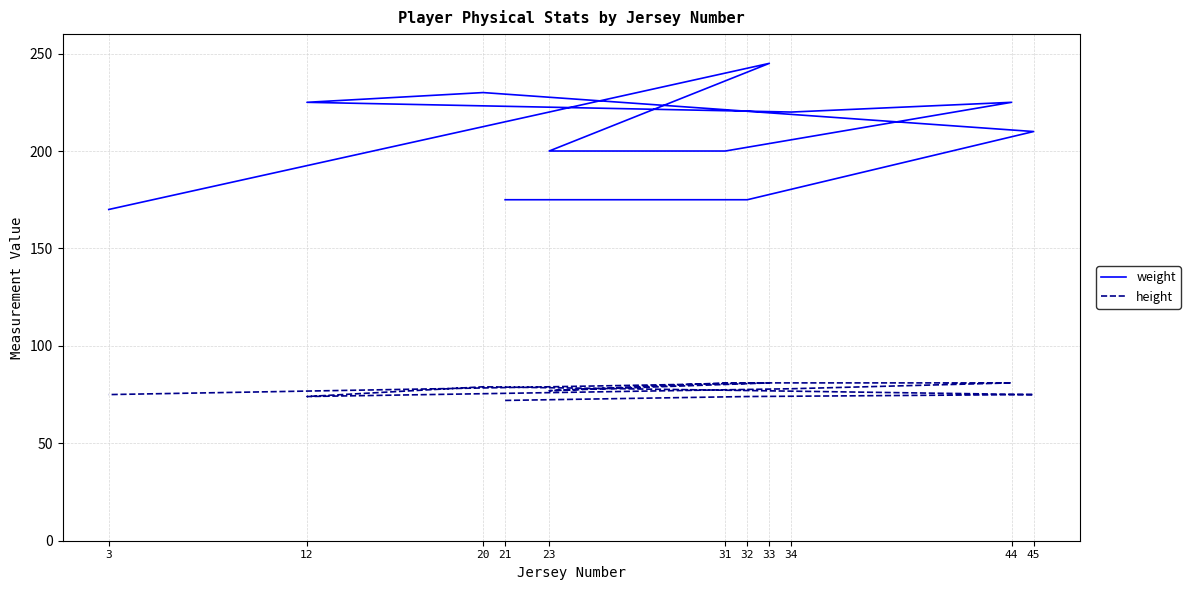

List the series in order of their peak value, highest first.

weight, height